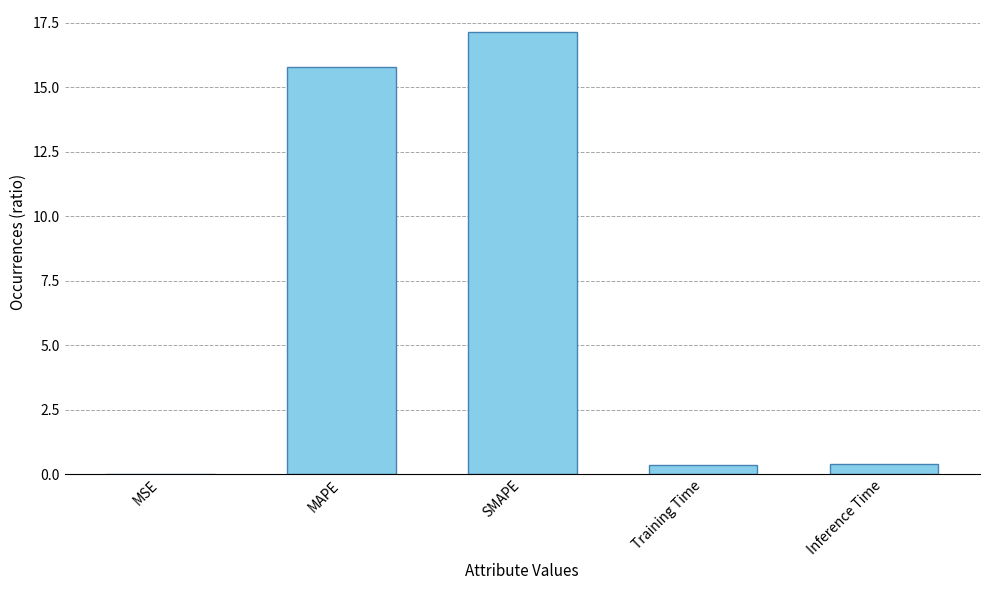

What is the difference between the values at MSE and Inference Time?

0.4